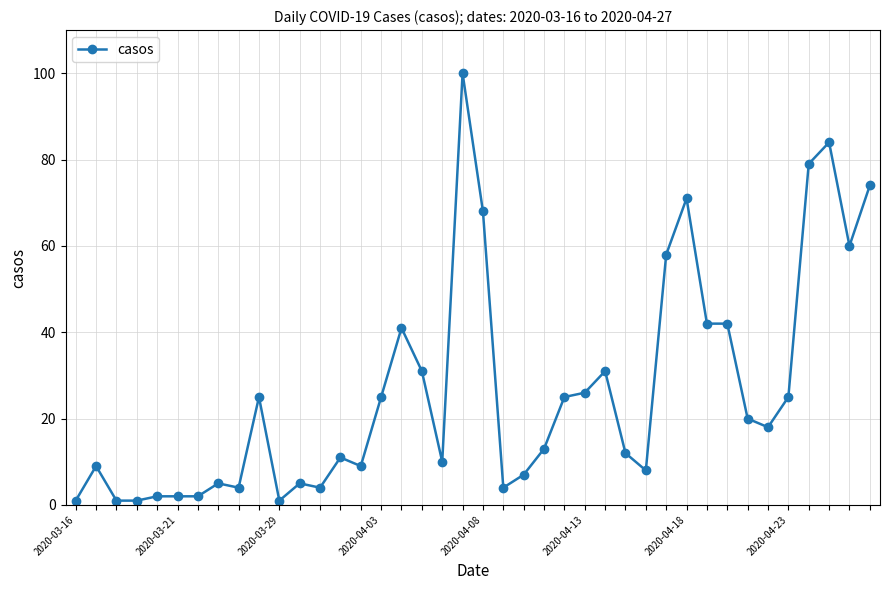

What is the greatest value displayed?

100